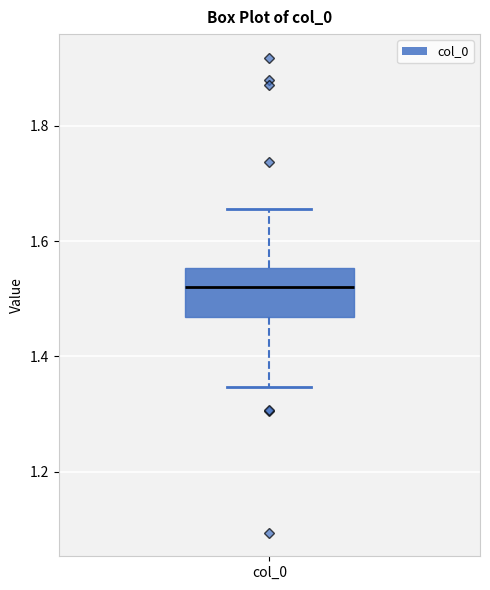

Where does the upper whisker of the box for col_0 end on the y-axis? The values are not printed on the chart, so give them approximately, as read against the axis.

1.66